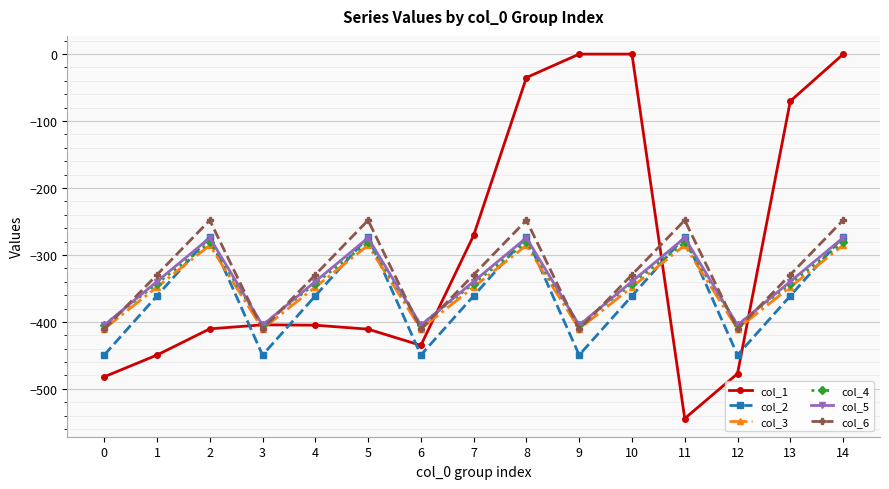

Which series changed the most between 10 and 13?

col_1